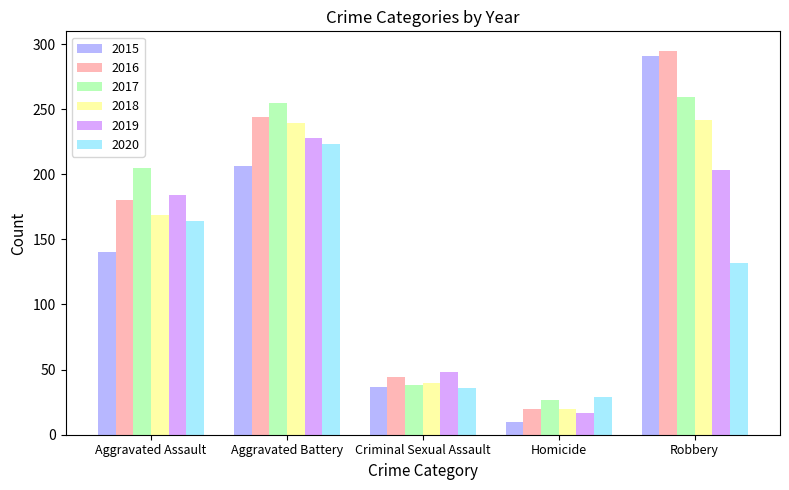

How many bars are there in total?

30